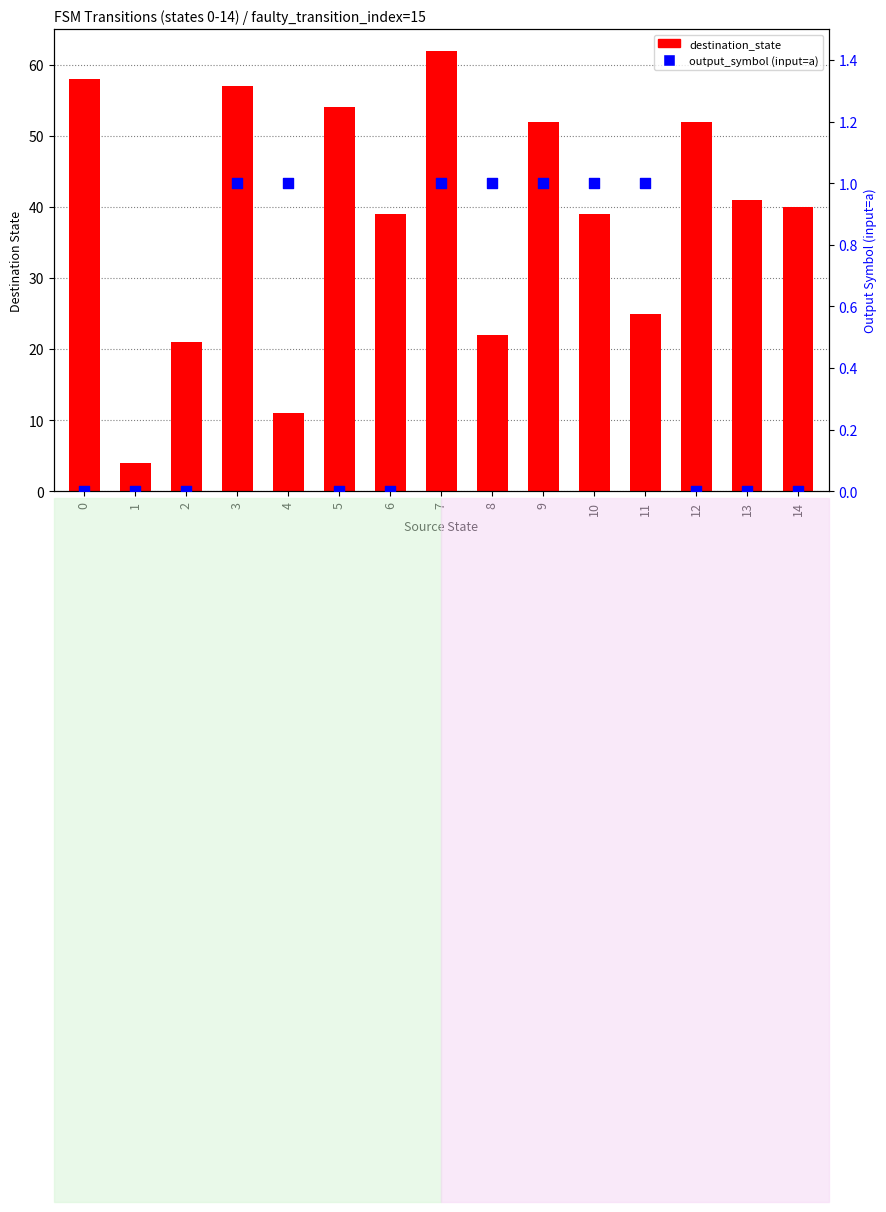

What is the total value across all series at 2?

21